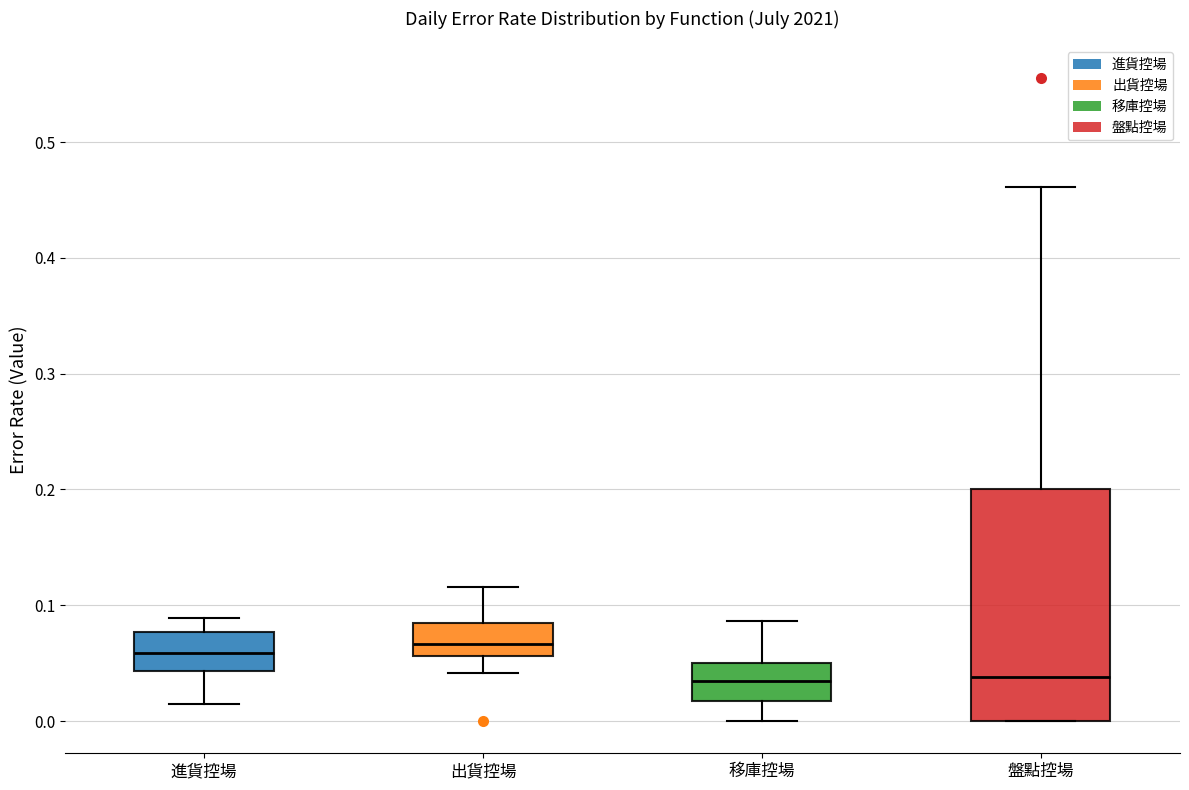

Where is the lower edge of the box for 出貨控場 on the y-axis? The values are not printed on the chart, so give them approximately, as read against the axis.

0.06